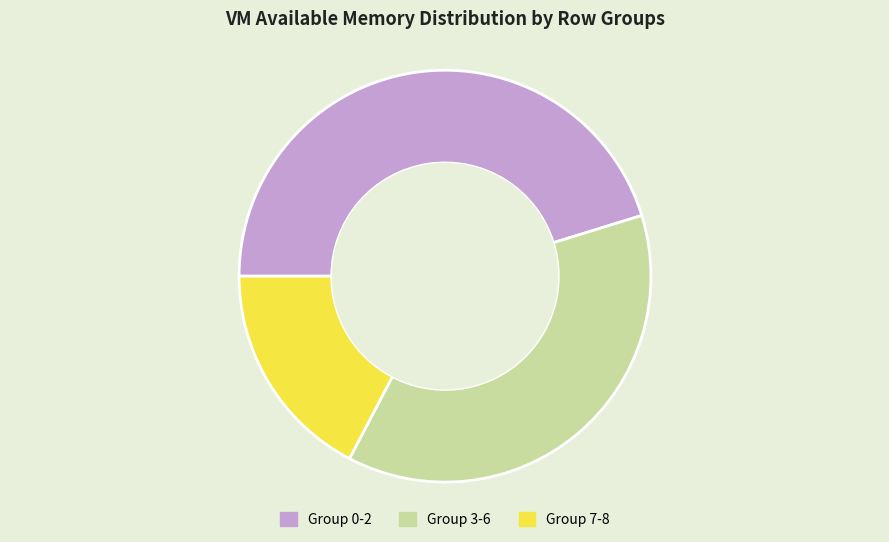

True or false: Group 3-6 accounts for 37% of the total.

True